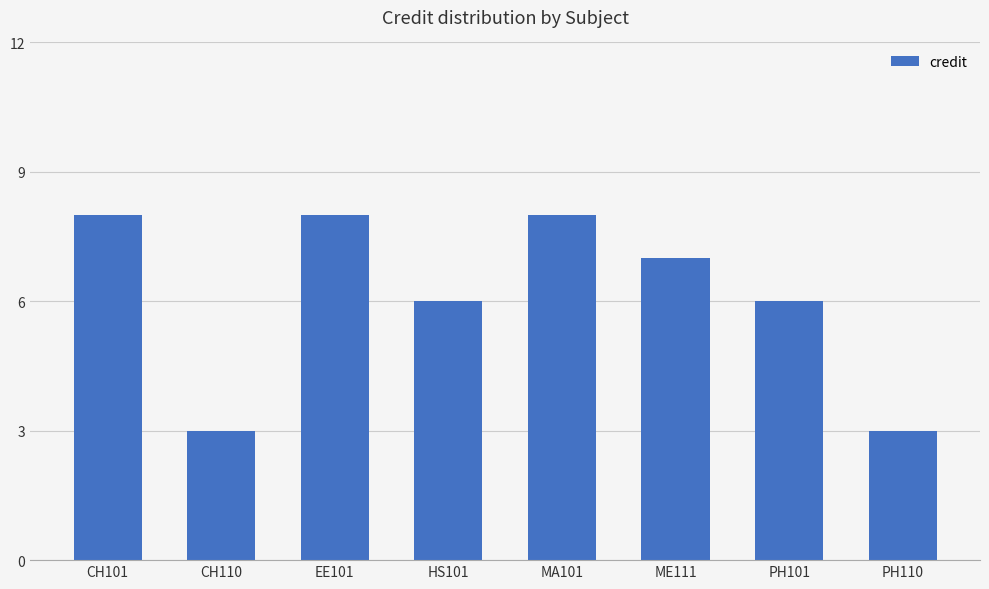

Reading left to right, transcribe all the data shown in this chart.

8	3	8	6	8	7	6	3